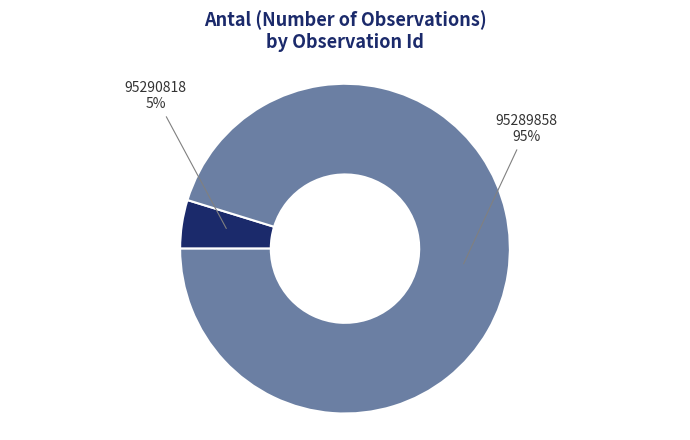

Is there a majority slice in this chart?

Yes